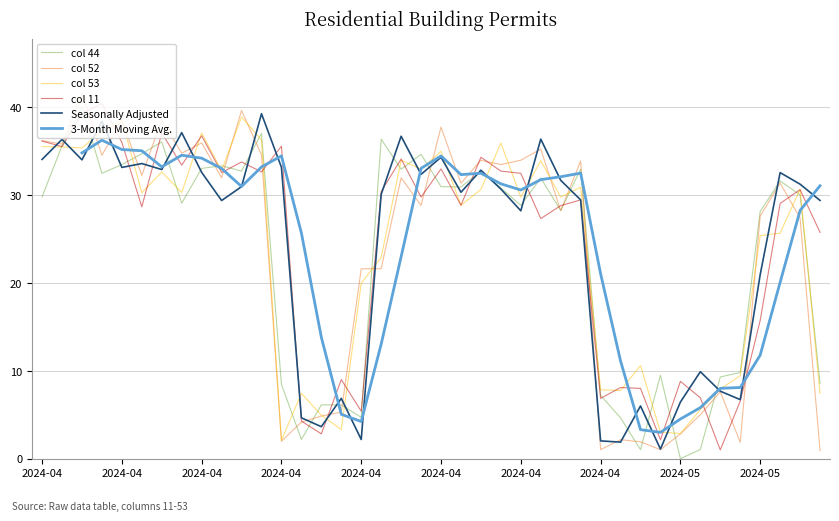

What is the total value across all series at 22?

197.0